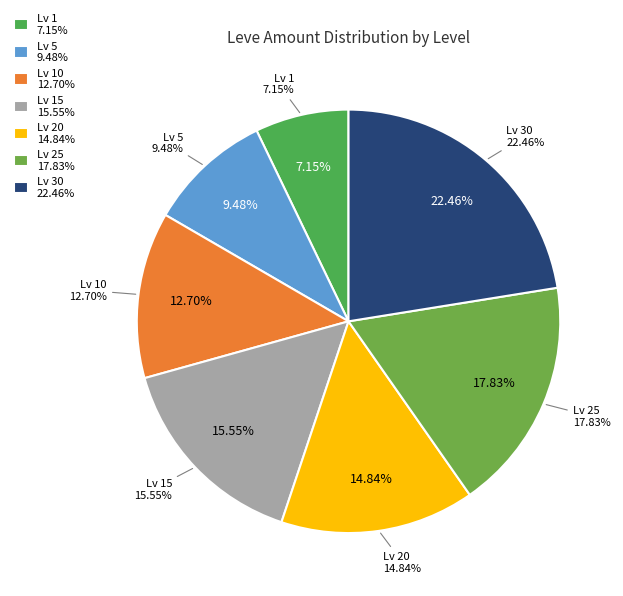

To the nearest percent, what is the average slice percentage?

14%